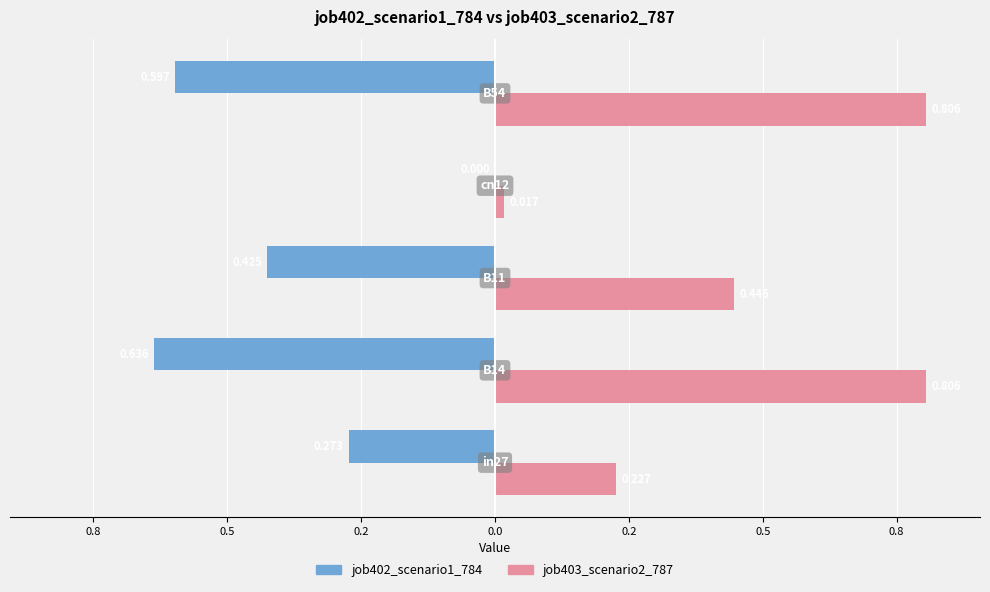

What is the difference between the maximum and minimum values in the job403_scenario2_787 series?

0.8